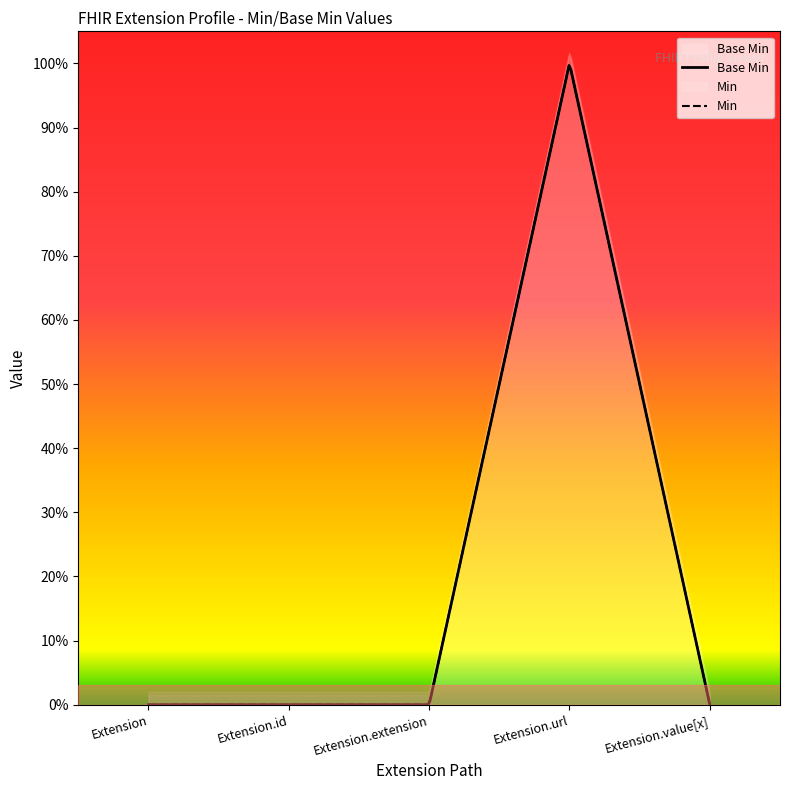

How many data points does each series have?

5